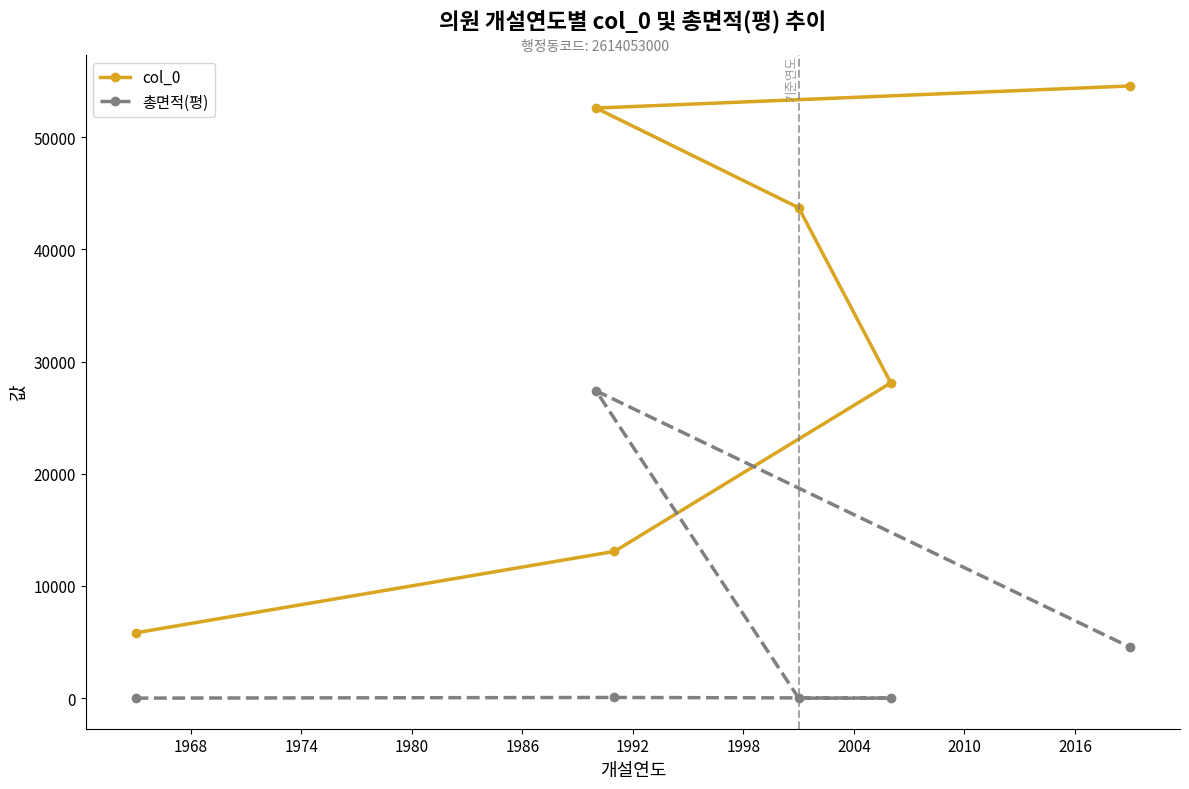

True or false: col_0 and 총면적(평) cross at least once.

False